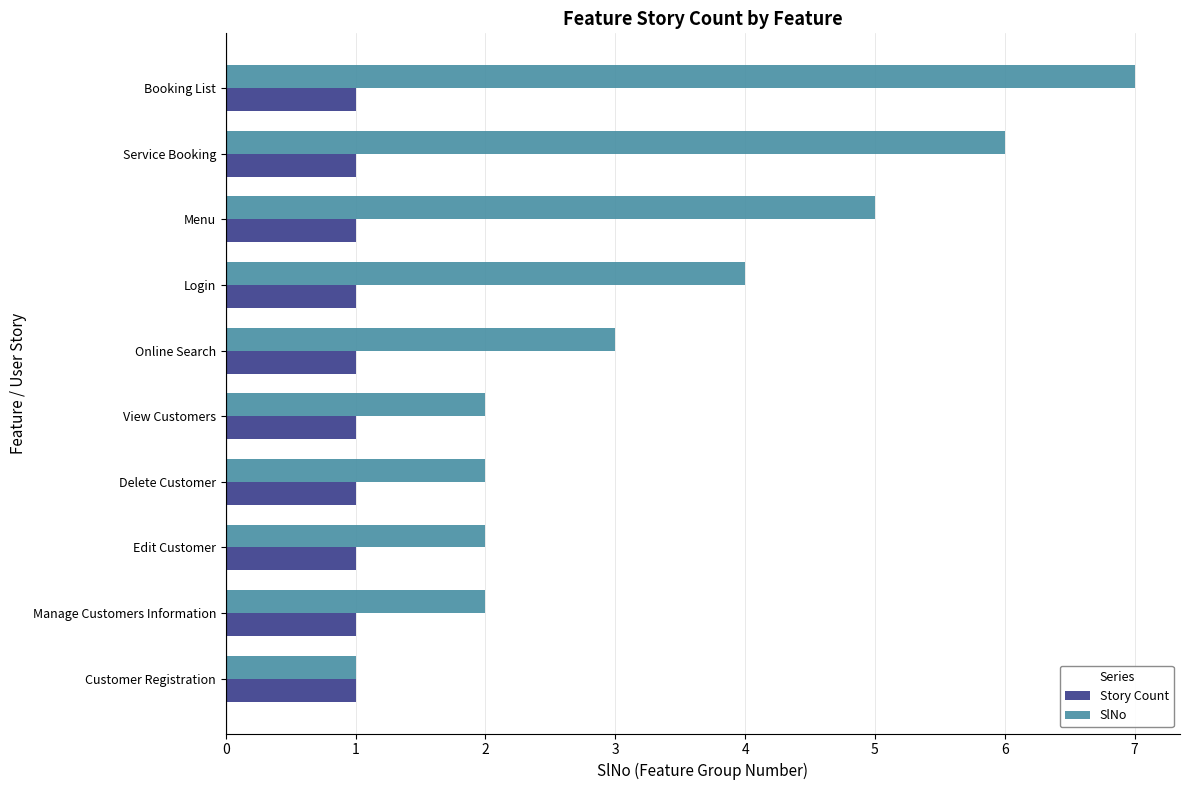

What is the sum of all SlNo values?

34